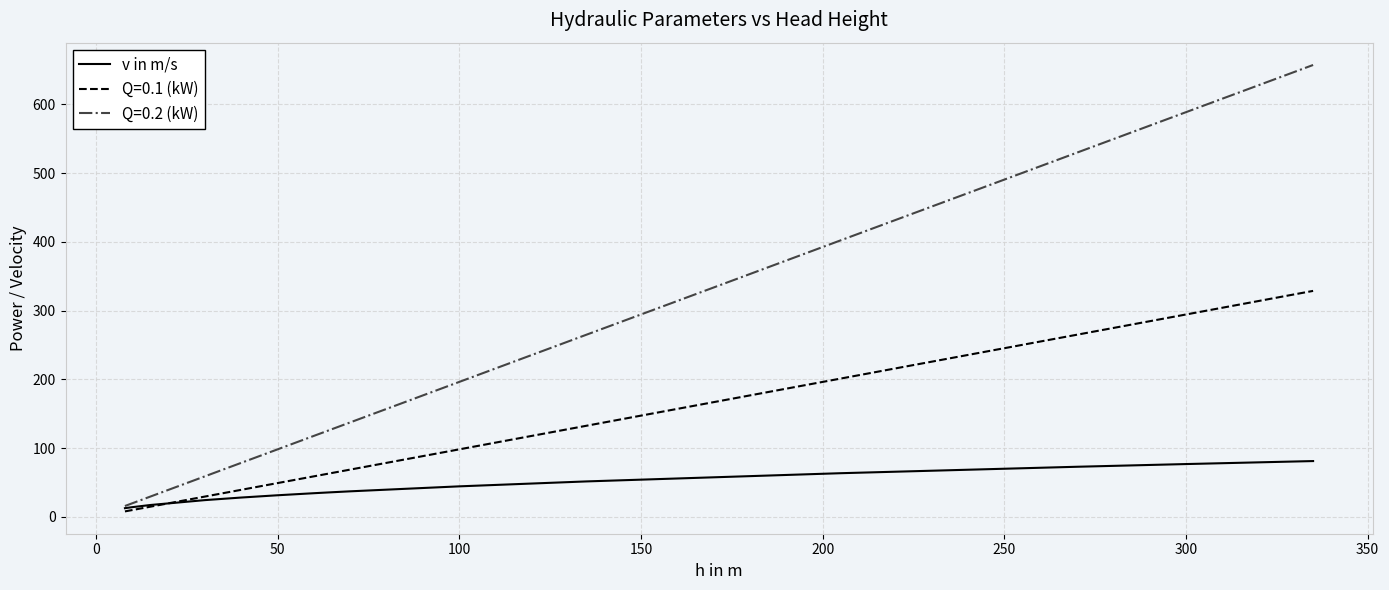

Which series has the largest total across all categories?

Q=0.2 (kW)